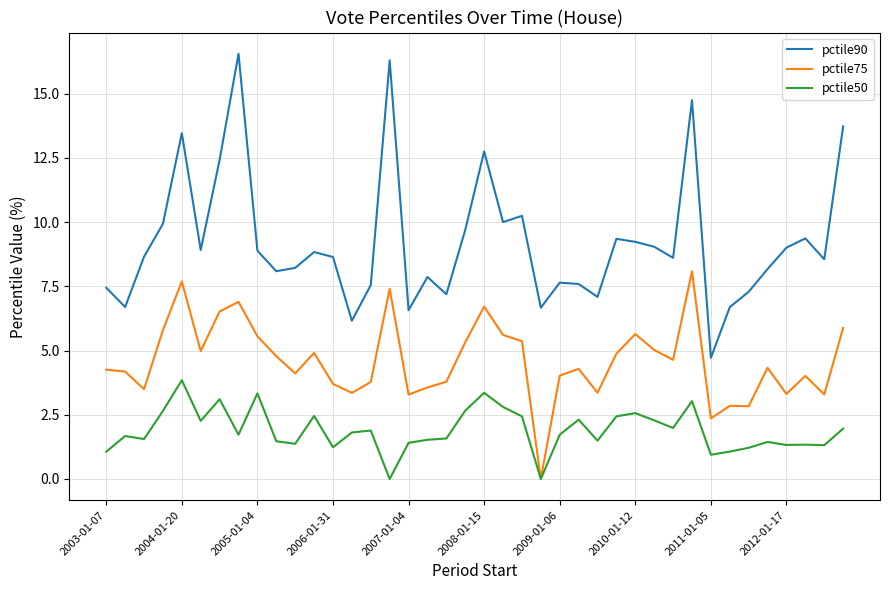

Which series has the largest range (max minus min)?

pctile90